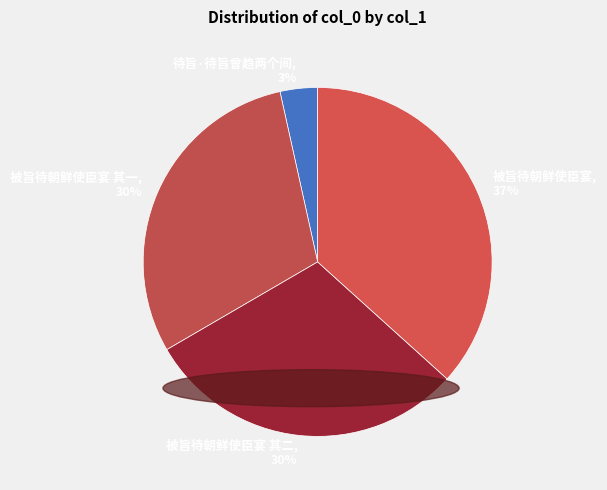

Is there any slice that represents more than half of the pie?

No